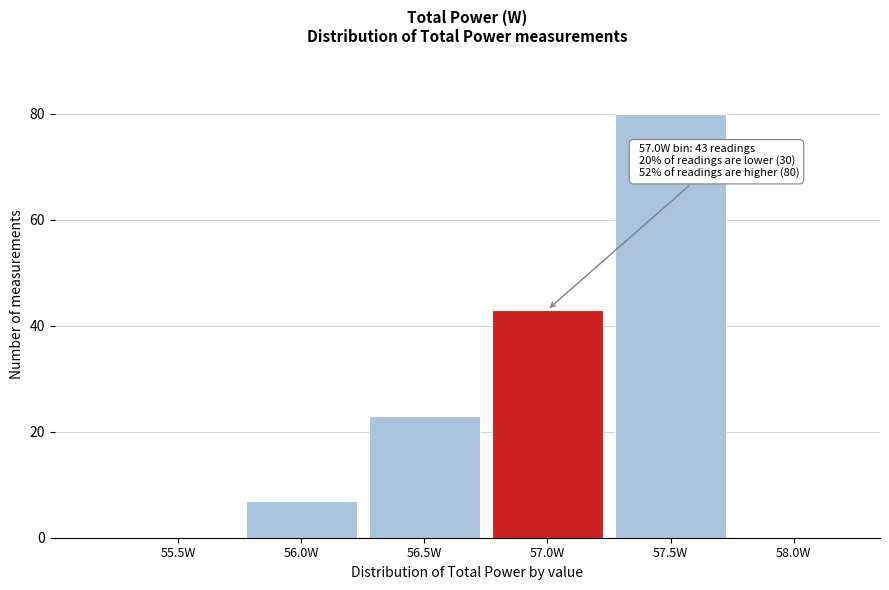

Reading right to left, list all the values displayed in this chart.

58.0W=0	57.5W=80	57.0W=43	56.5W=23	56.0W=7	55.5W=0